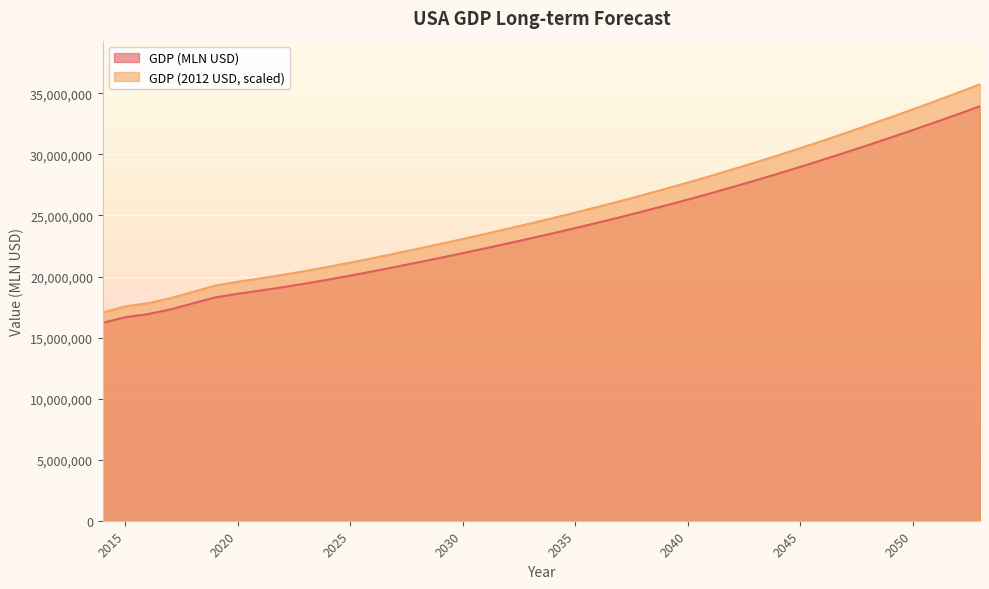

At how many categories does at least one series exceed 24967041?

19